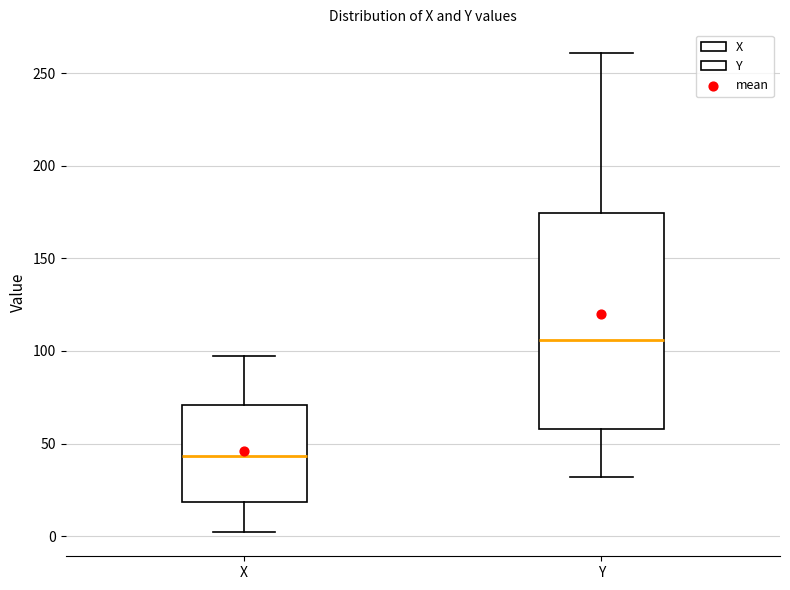

Reading left to right, transcribe this box plot: for each box, give where its median line is, the range the box spans, and where its two whiskers end, as read against the y-axis. The values are not printed on the chart, so give them approximately, as read against the axis.

X: median 45, box 20 to 70, whiskers 0 to 95
Y: median 105, box 60 to 175, whiskers 30 to 260